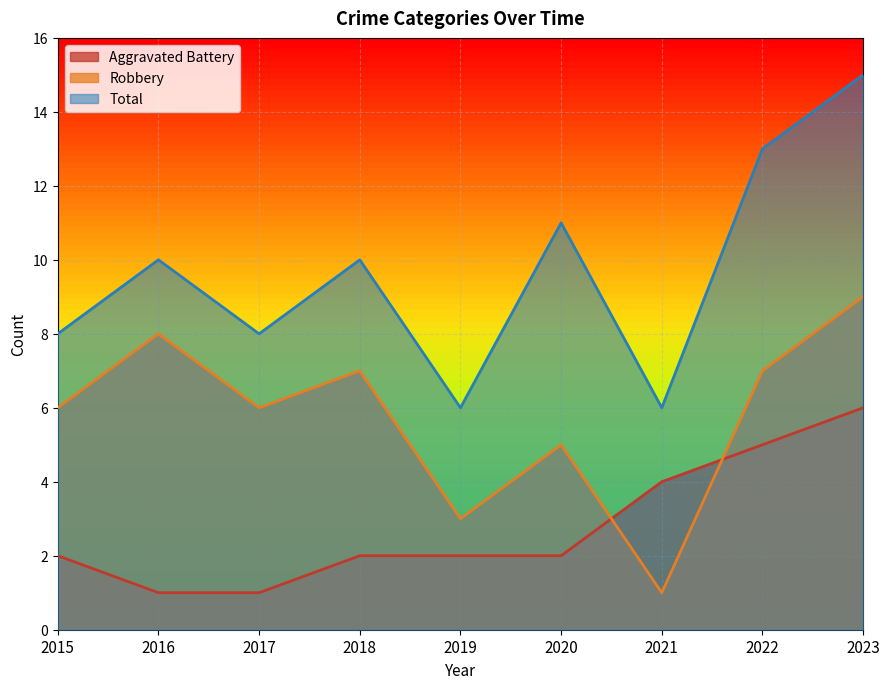

Which series ends up on top after the final intersection of Robbery and Aggravated Battery?

Robbery